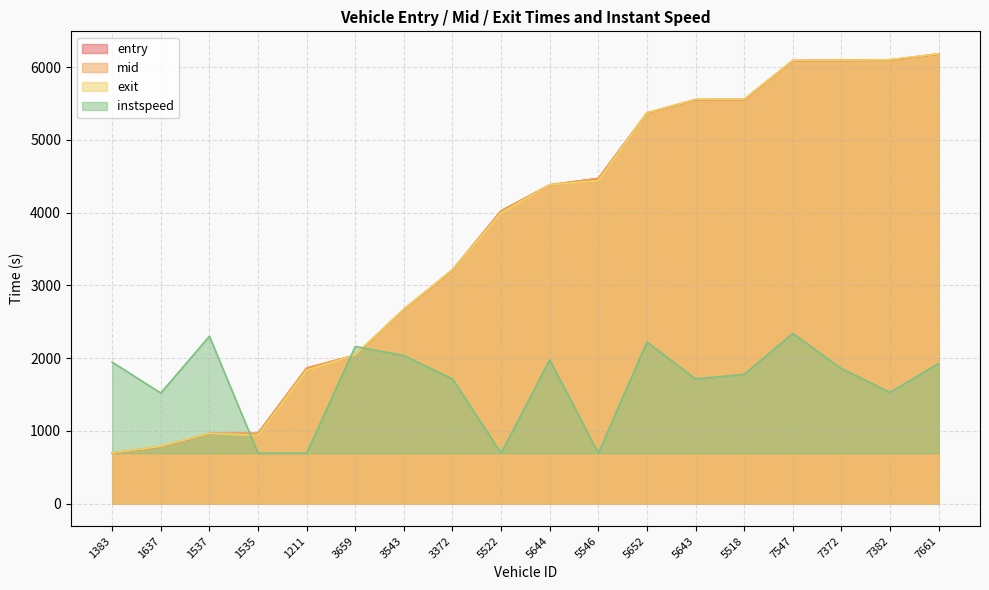

At which category is the sum across all series the highest?

7547